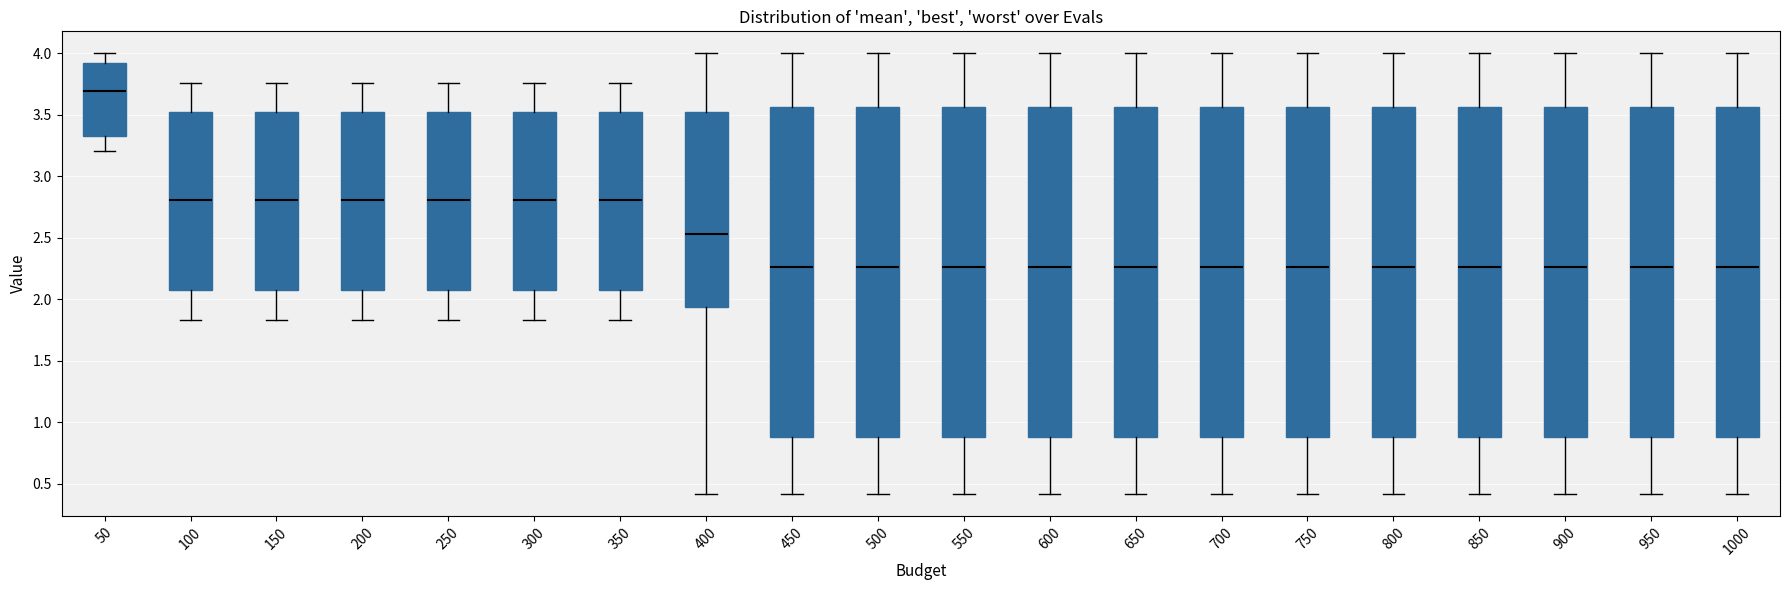

Reading left to right, transcribe this box plot: for each box, give where its median line is, the range the box spans, and where its two whiskers end, as read against the y-axis. The values are not printed on the chart, so give them approximately, as read against the axis.

50: median 3.70, box 3.35 to 3.90, whiskers 3.20 to 4.00
100: median 2.80, box 2.05 to 3.50, whiskers 1.85 to 3.75
150: median 2.80, box 2.05 to 3.50, whiskers 1.85 to 3.75
200: median 2.80, box 2.05 to 3.50, whiskers 1.85 to 3.75
250: median 2.80, box 2.05 to 3.50, whiskers 1.85 to 3.75
300: median 2.80, box 2.05 to 3.50, whiskers 1.85 to 3.75
350: median 2.80, box 2.05 to 3.50, whiskers 1.85 to 3.75
400: median 2.55, box 1.95 to 3.50, whiskers 0.40 to 4.00
450: median 2.25, box 0.90 to 3.55, whiskers 0.40 to 4.00
500: median 2.25, box 0.90 to 3.55, whiskers 0.40 to 4.00
550: median 2.25, box 0.90 to 3.55, whiskers 0.40 to 4.00
600: median 2.25, box 0.90 to 3.55, whiskers 0.40 to 4.00
650: median 2.25, box 0.90 to 3.55, whiskers 0.40 to 4.00
700: median 2.25, box 0.90 to 3.55, whiskers 0.40 to 4.00
750: median 2.25, box 0.90 to 3.55, whiskers 0.40 to 4.00
800: median 2.25, box 0.90 to 3.55, whiskers 0.40 to 4.00
850: median 2.25, box 0.90 to 3.55, whiskers 0.40 to 4.00
900: median 2.25, box 0.90 to 3.55, whiskers 0.40 to 4.00
950: median 2.25, box 0.90 to 3.55, whiskers 0.40 to 4.00
1000: median 2.25, box 0.90 to 3.55, whiskers 0.40 to 4.00